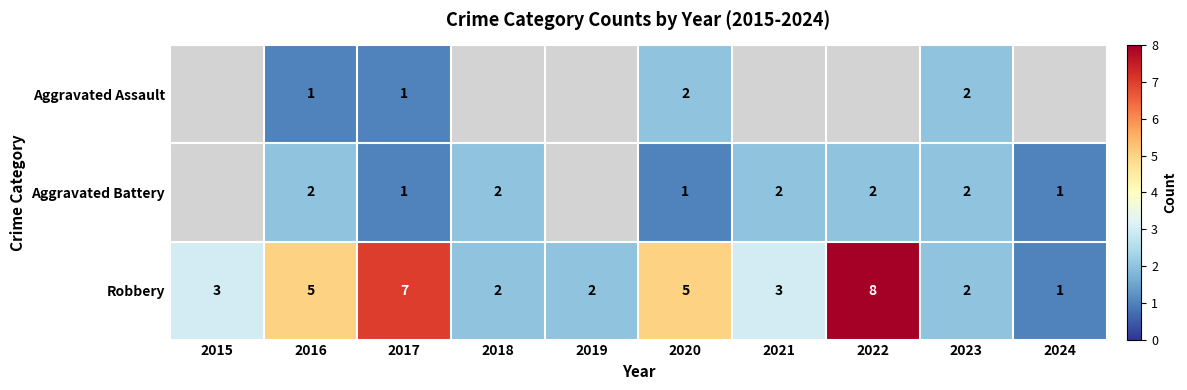

True or false: Aggravated Battery has a value of 3 at 2023.

False